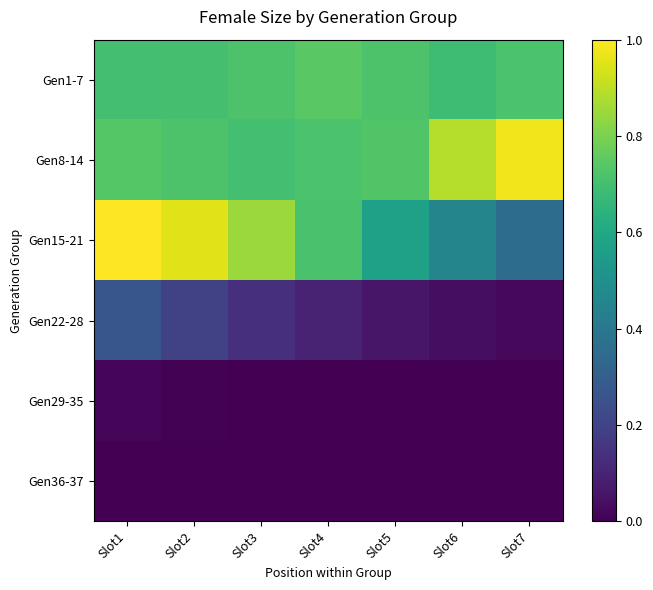

Between Slot3 and Slot5, which series saw the biggest shift?

Gen15-21